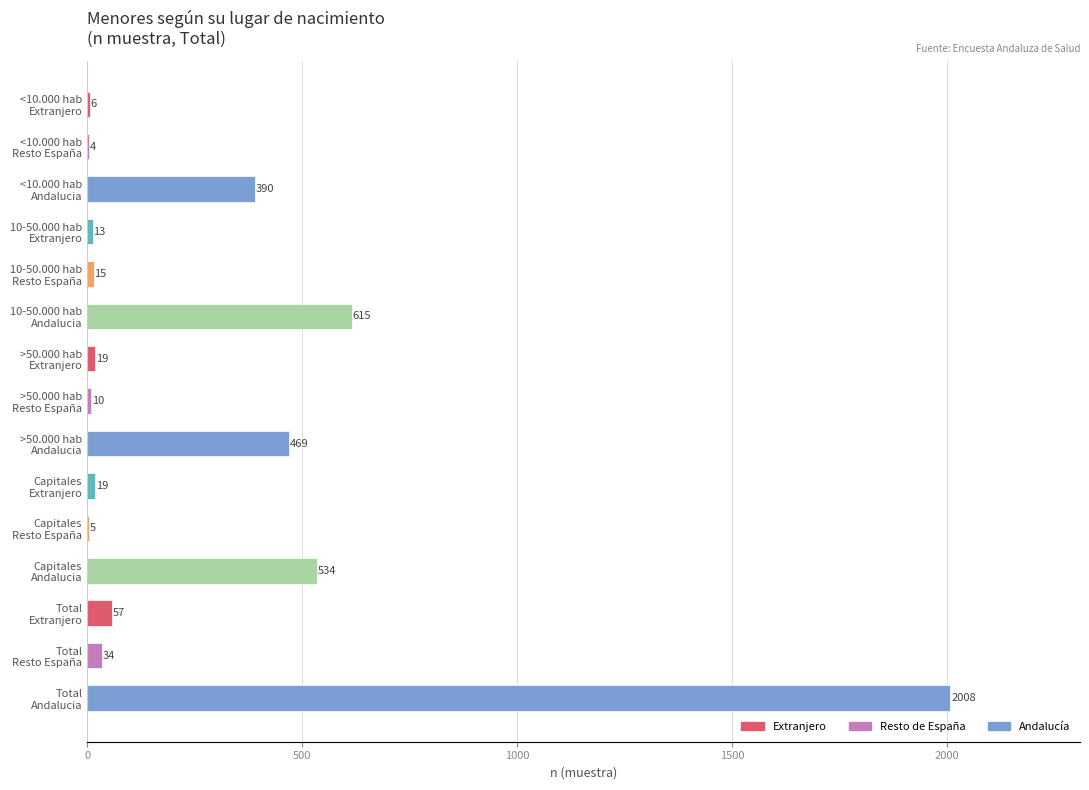

Count the number of categories in the chart.

15